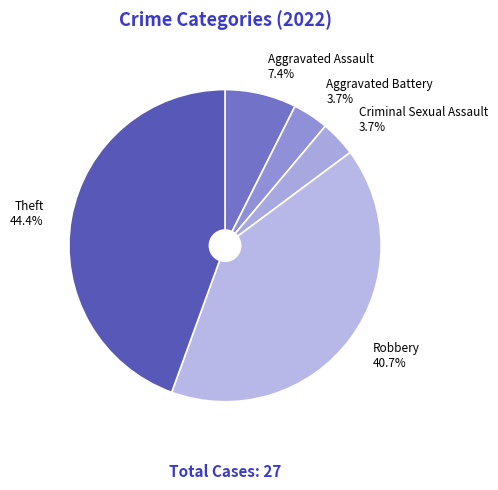

To the nearest percent, what is the average slice percentage?

20%